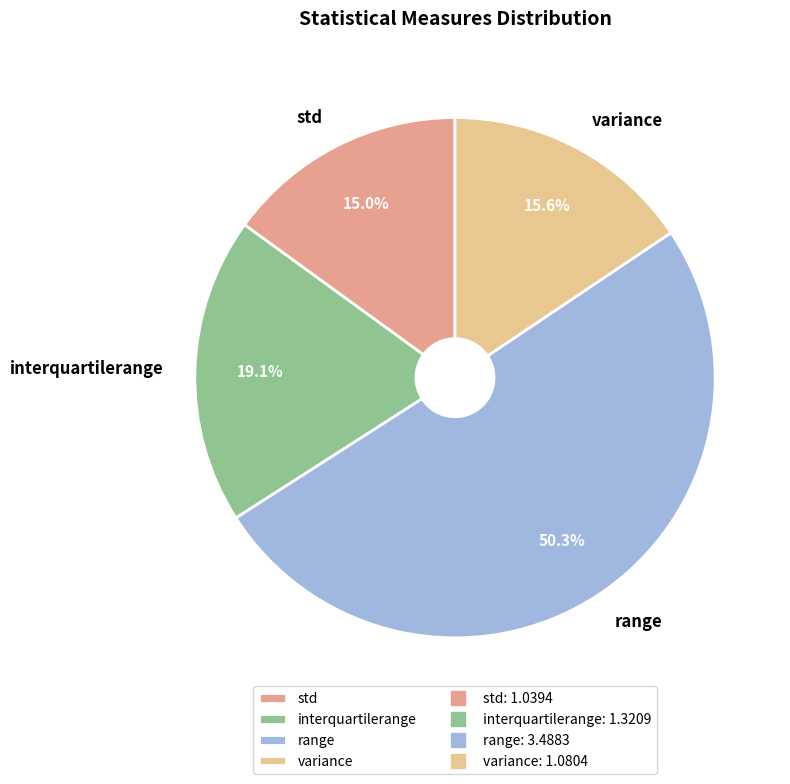

What portion of the pie excludes range?

49.7%